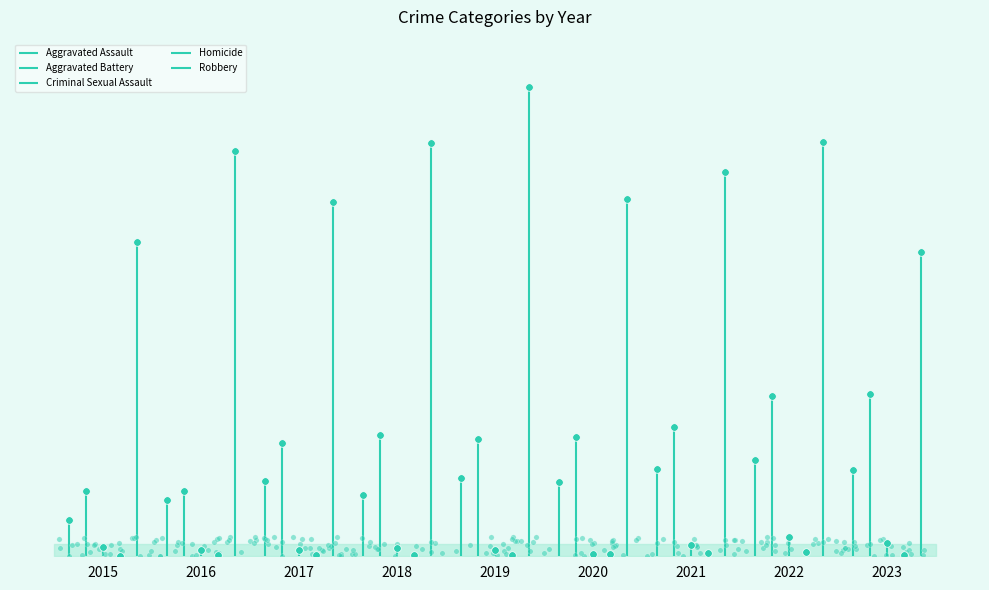

Is the value of Aggravated Assault at 2023 greater than the value of Aggravated Battery at 2023?

No